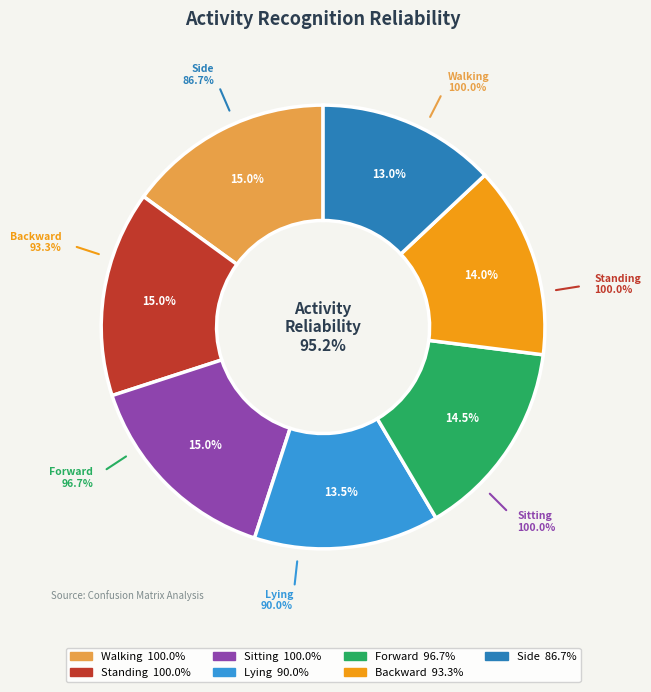

Which category has the biggest portion of the pie?

Walking